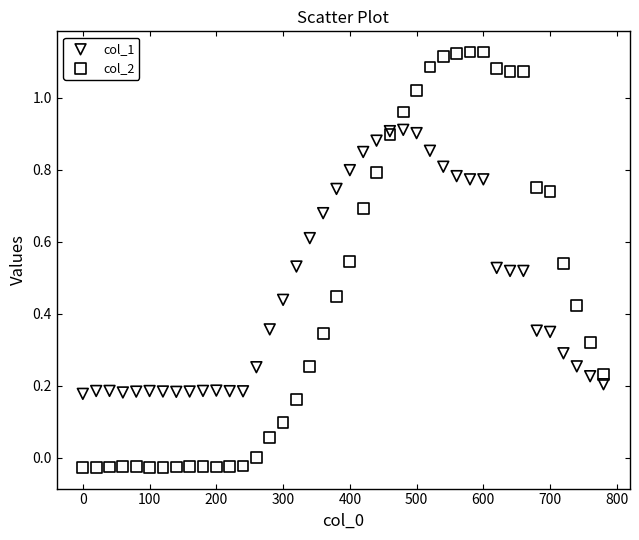

Which series has the largest Y range (max minus min)?

col_2